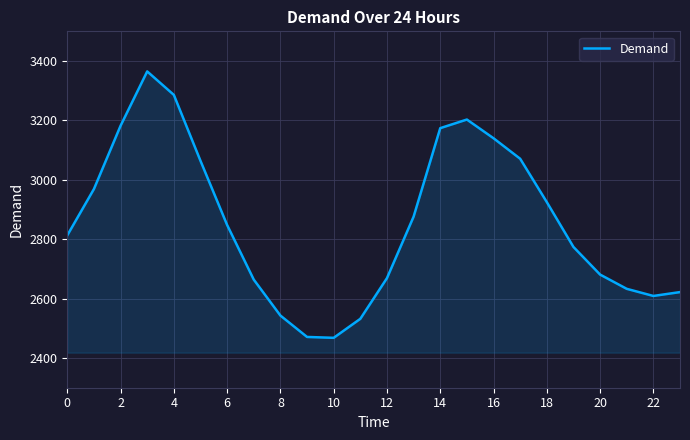

What is the difference between the maximum and minimum values?

897